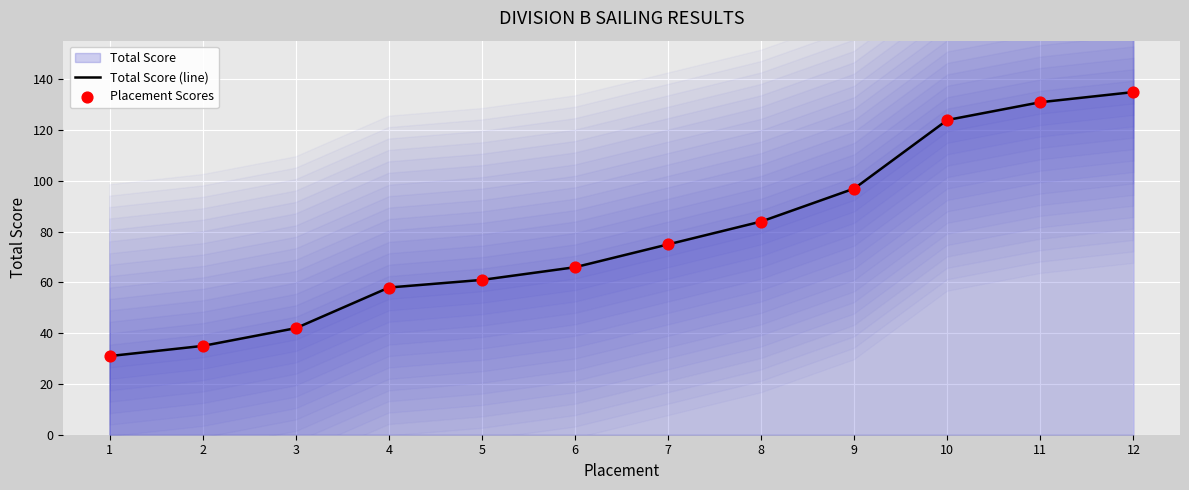

At which category is the sum across all series the highest?

12